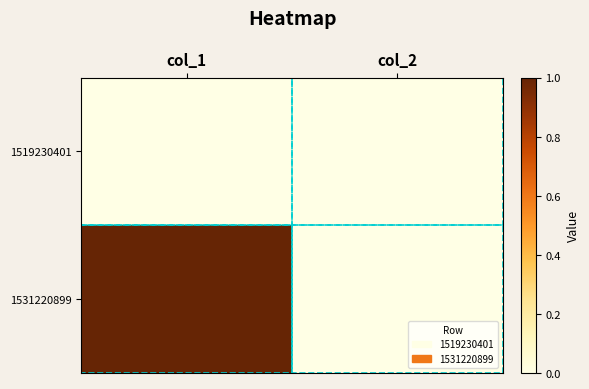

Between col_1 and col_2, which series saw the biggest shift?

1531220899